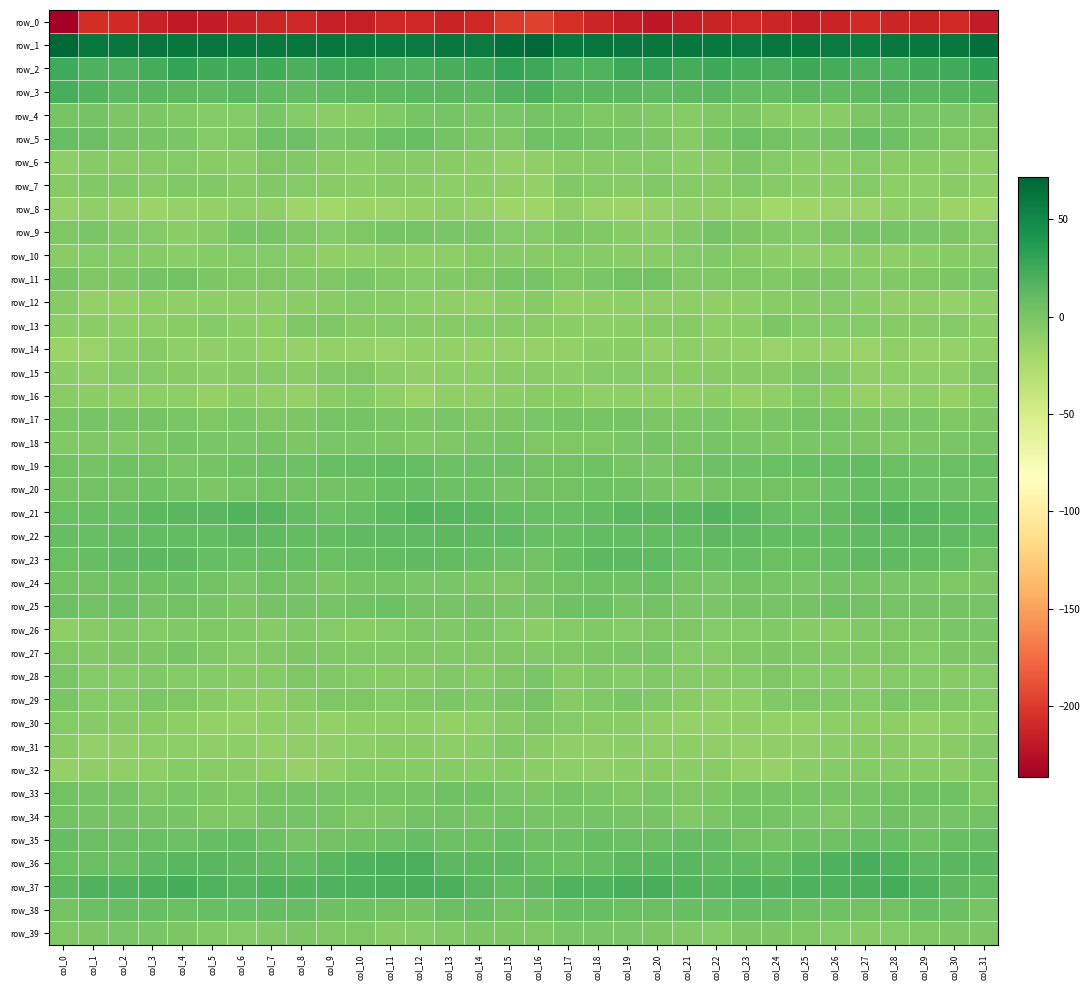

Is the value of row_30 at col_12 greater than the value of row_18 at col_7?

No